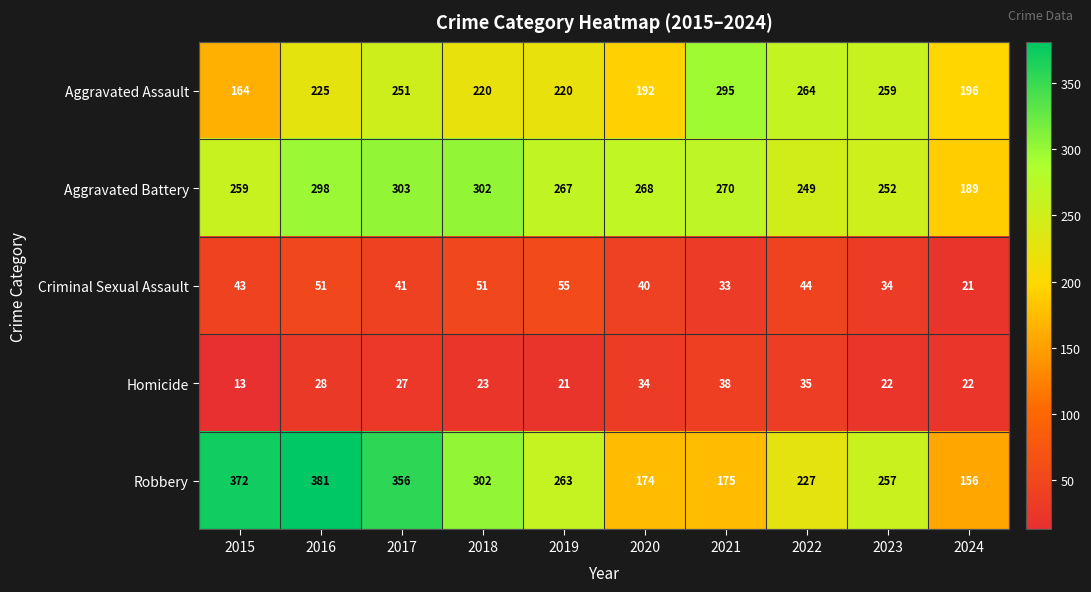

What is the sum of all Robbery values?

2663